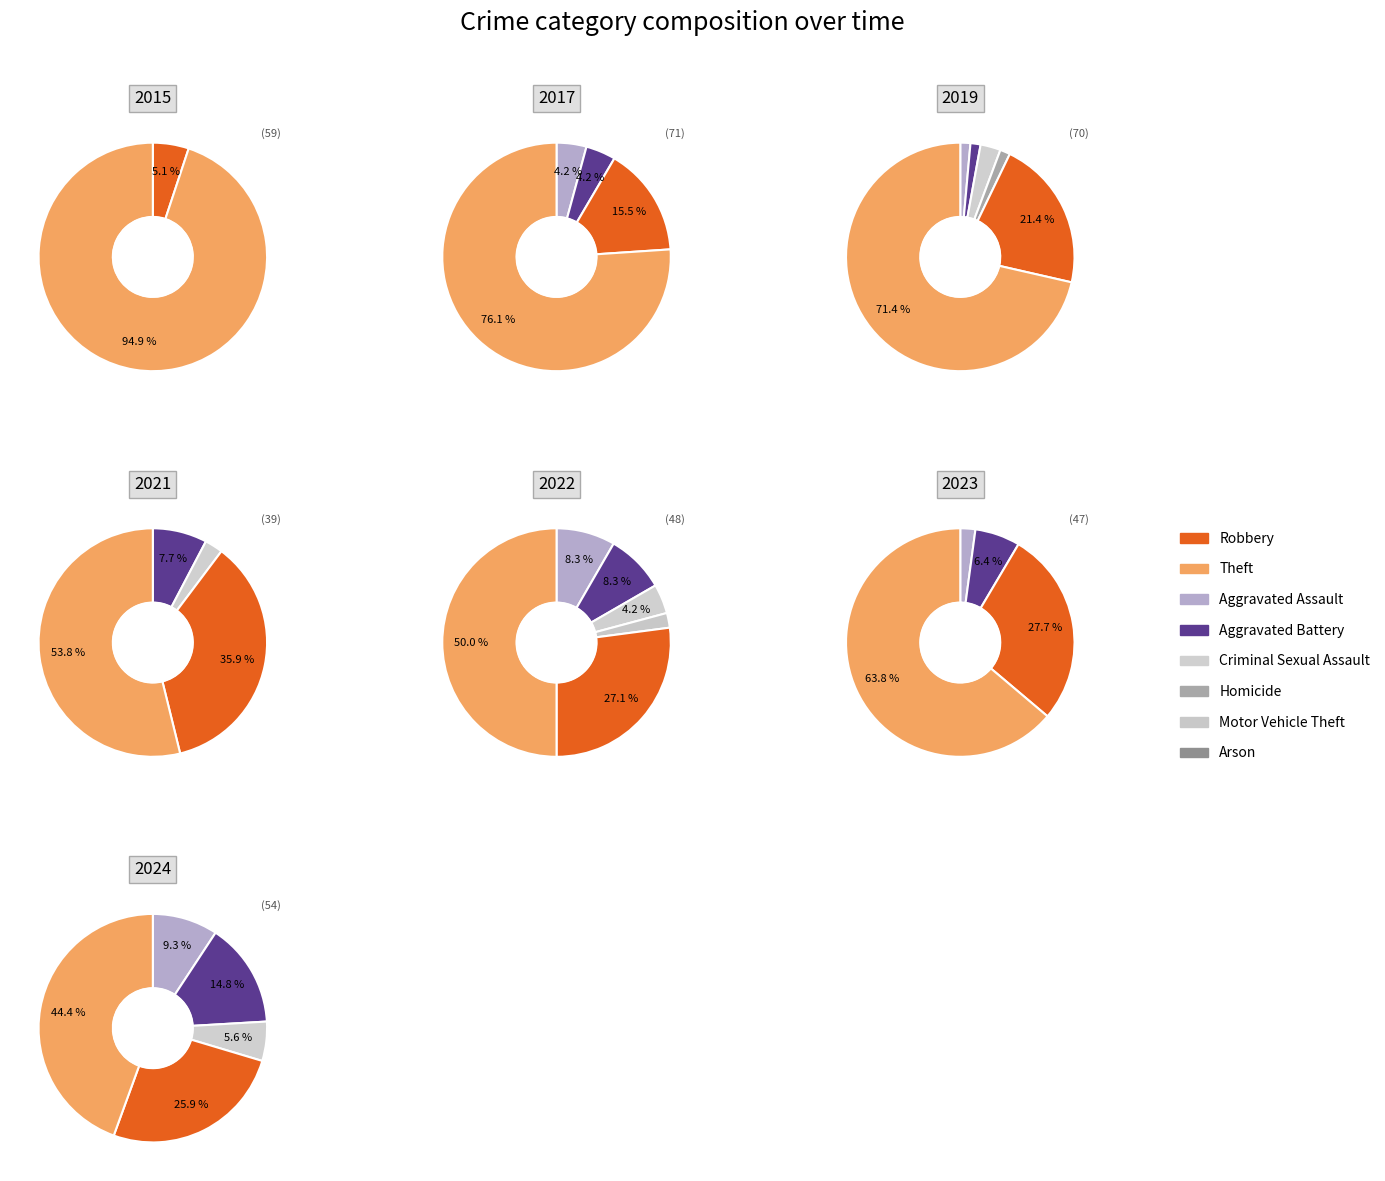

The Motor Vehicle Theft slice represents 1% of the pie. True or false?

False